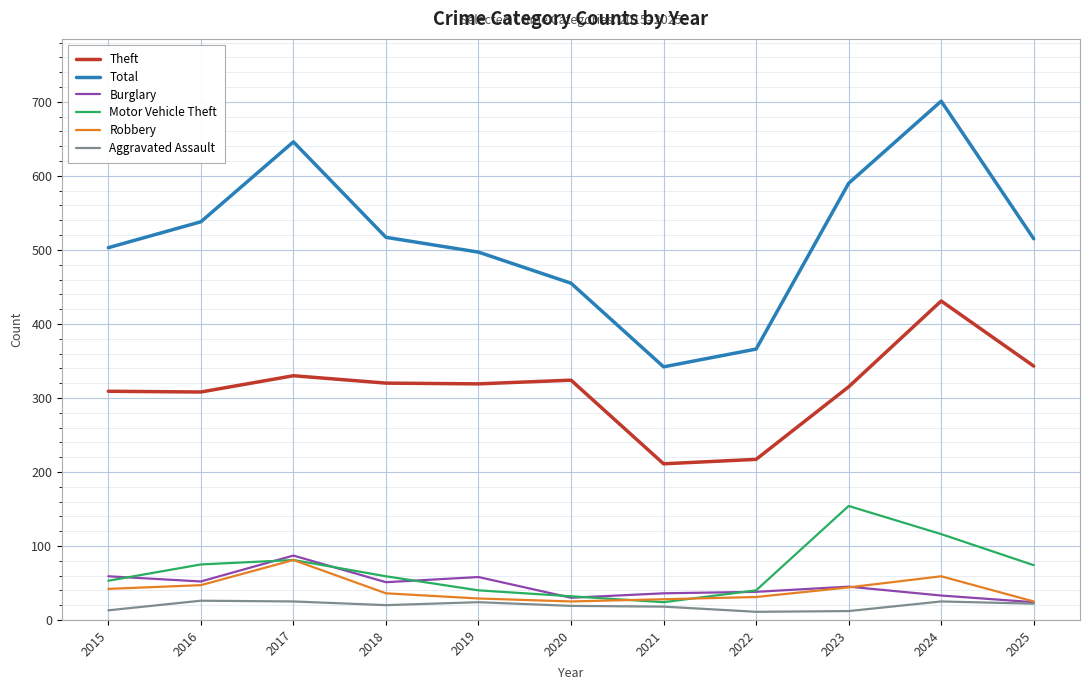

The Theft series shows 715 at 2024. True or false?

False